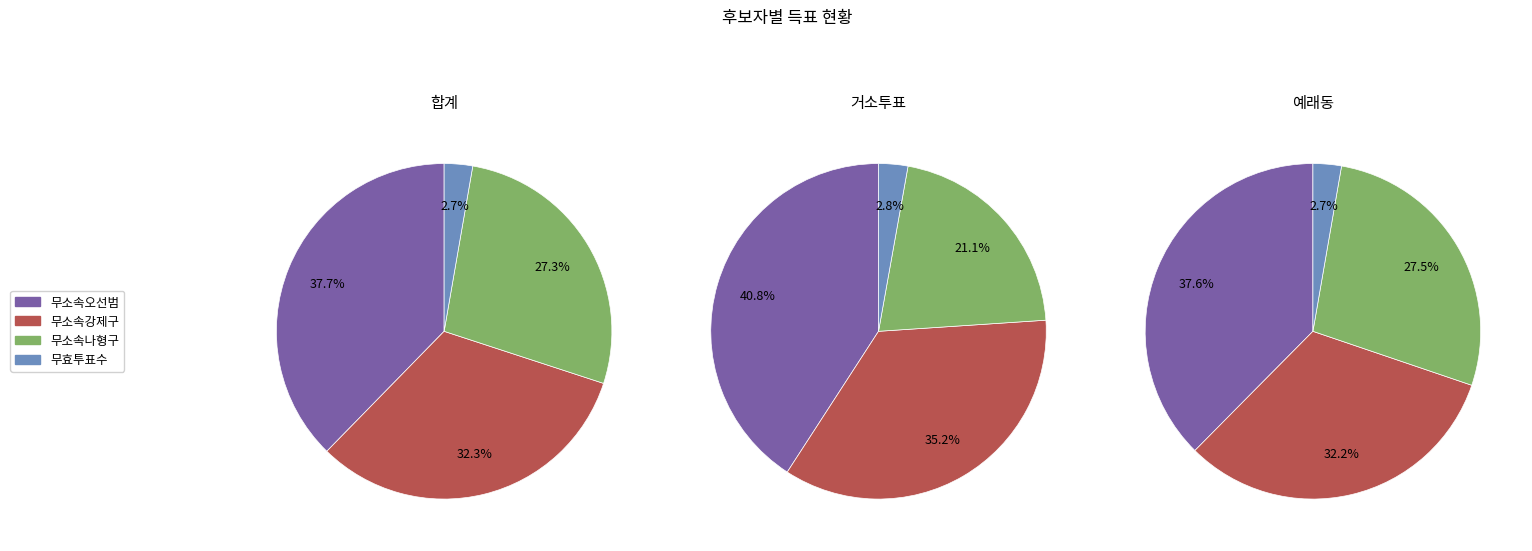

Is there a majority slice in this chart?

No